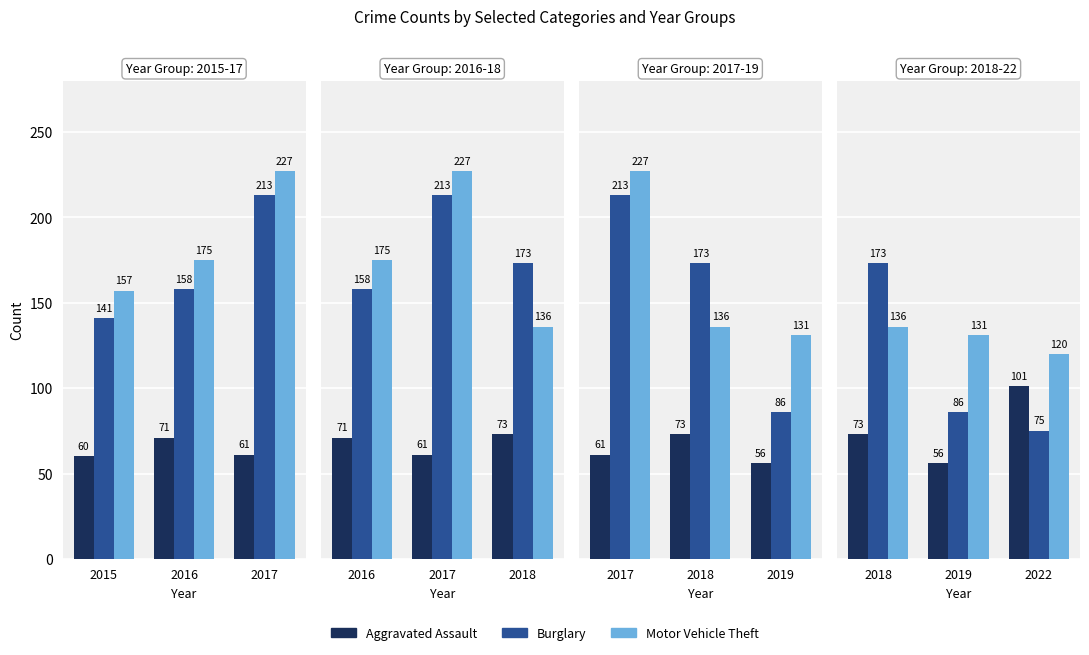

Rank the series by their average value, from highest to lowest.

Motor Vehicle Theft, Burglary, Aggravated Assault